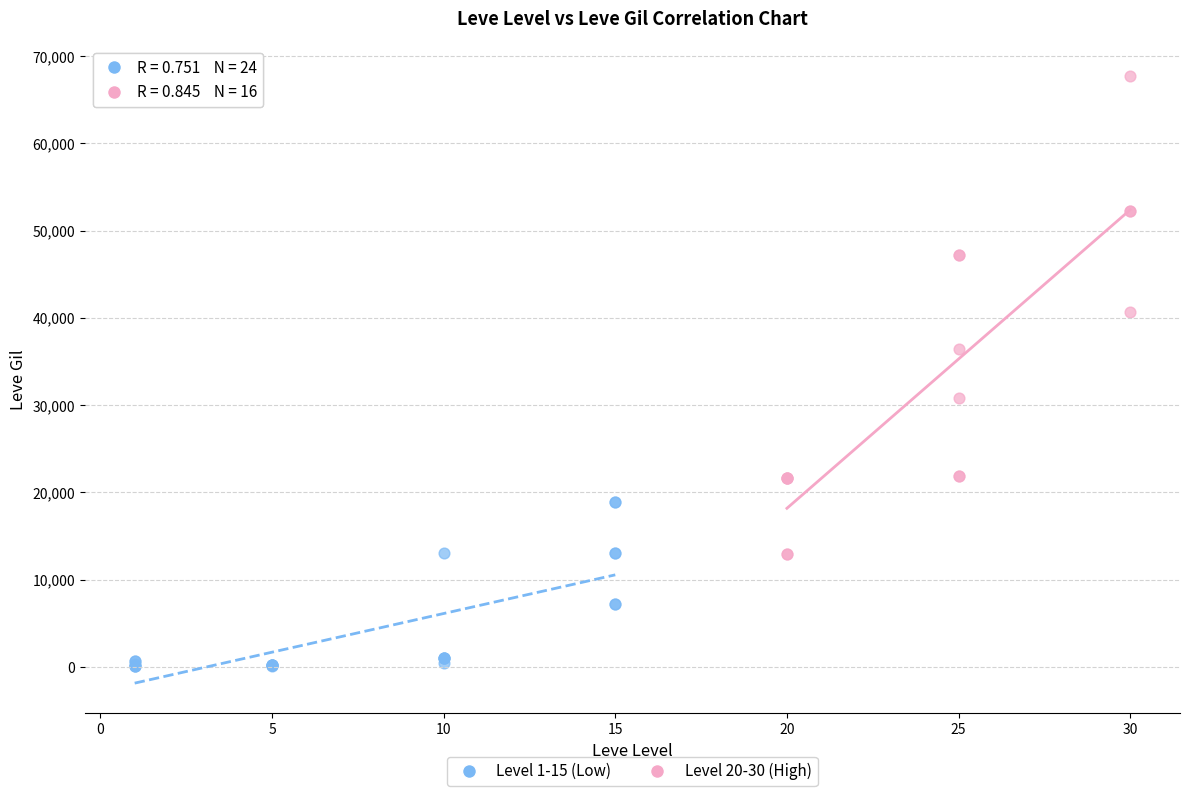

What are all the series names shown in the legend?

Level 1-15 (Low), Level 20-30 (High)